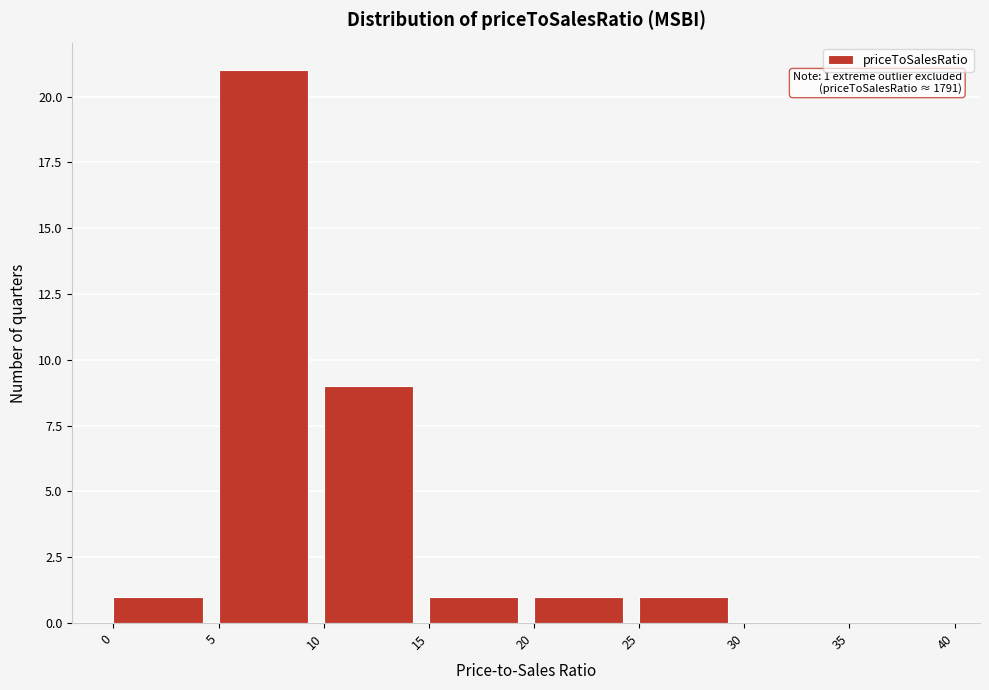

Over which range of the x-axis is the bar tallest?

5 to 10